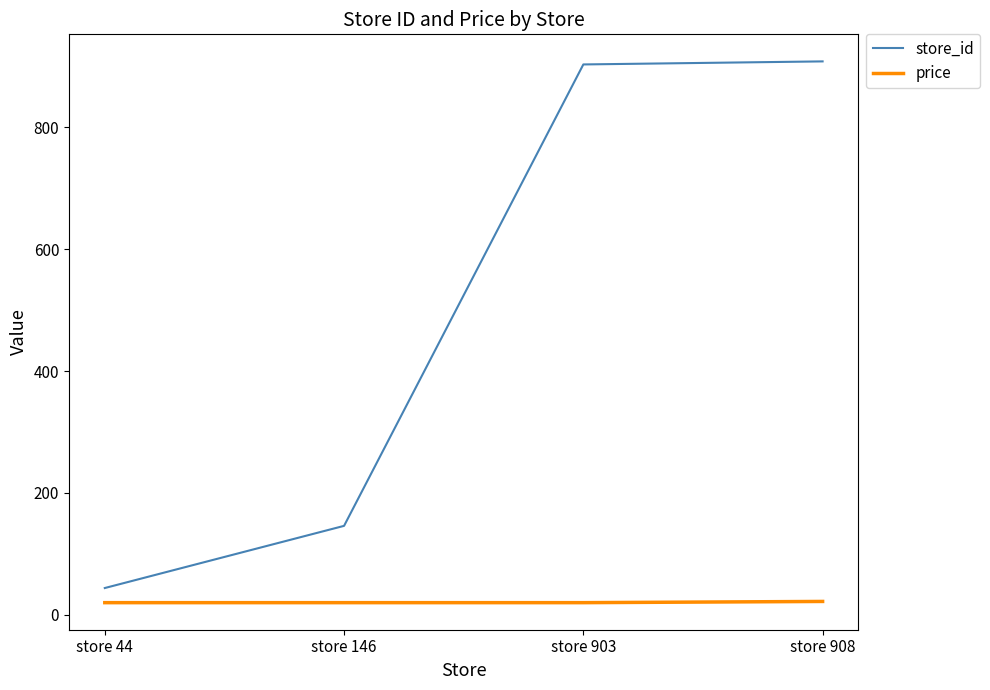

True or false: price has a value of 20 at store 146.

True